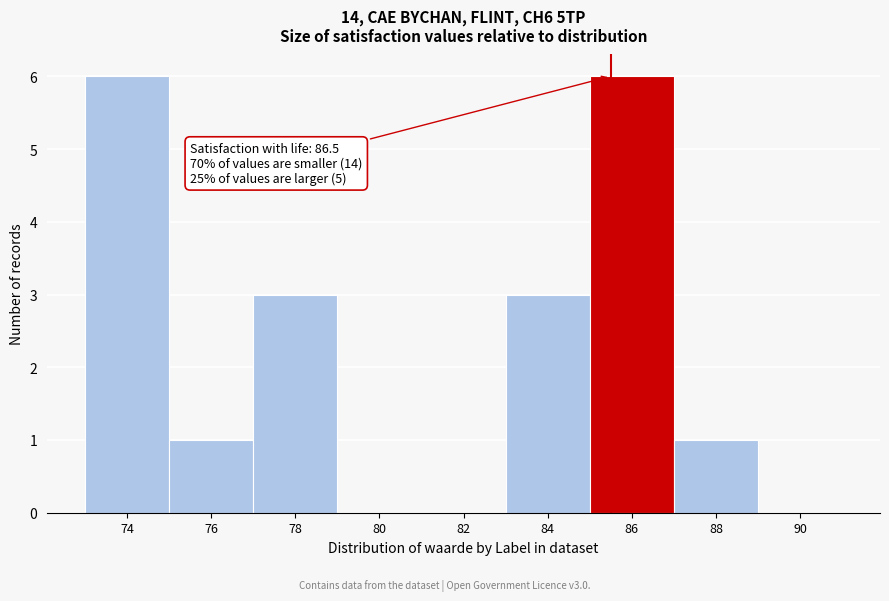

Reading left to right, what are all the values shown in this chart?

74=6	76=1	78=3	80=0	82=0	84=3	86=6	88=1	90=0